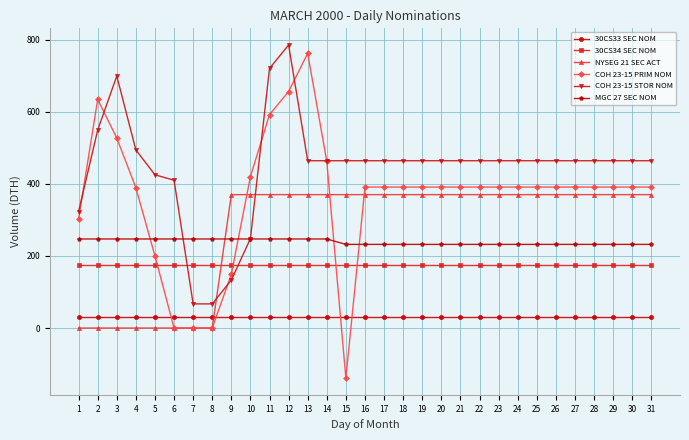

Where do MGC 27 SEC NOM and COH 23-15 STOR NOM first cross each other?

6 and 7